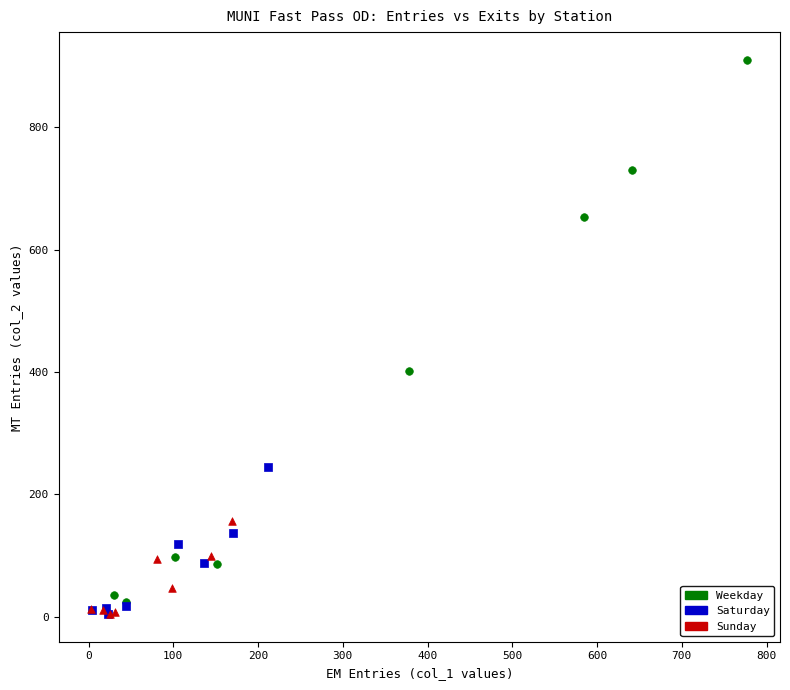

Which series has the widest spread of Y values?

Weekday